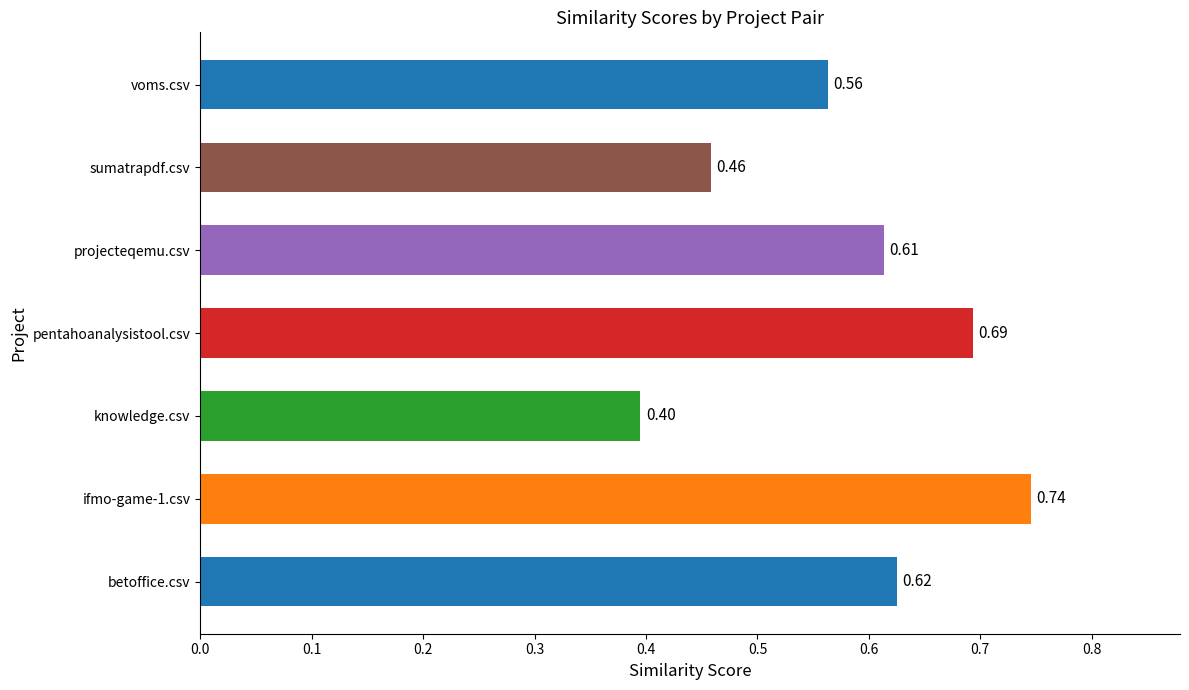

Count the values in the range 0 to 1.

7